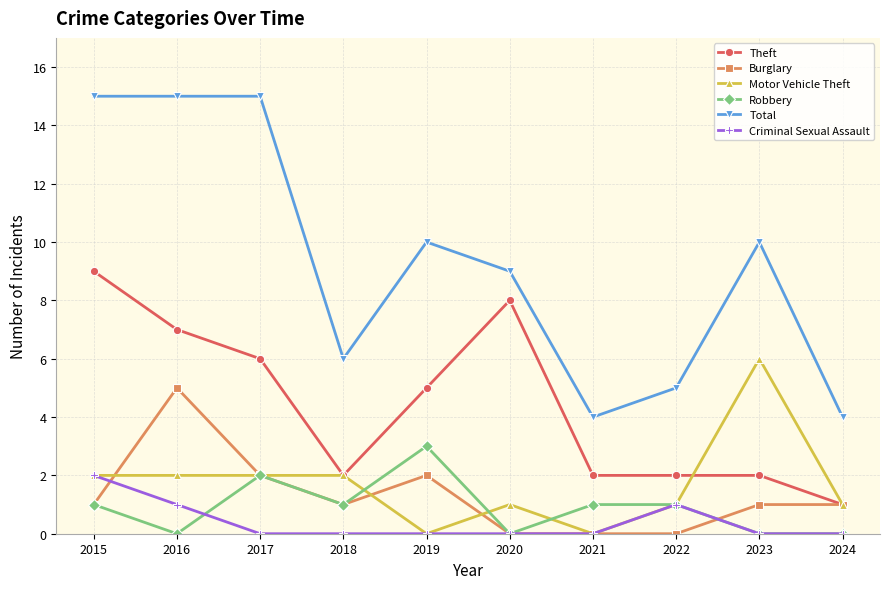

Count the number of categories in the chart.

10